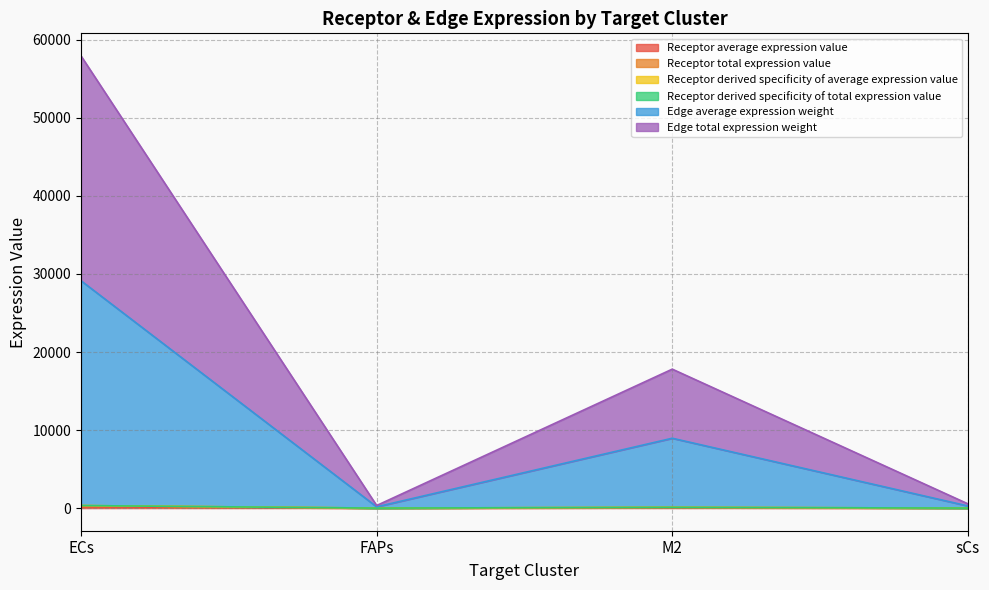

What is the average value of the Receptor total expression value series?

107.5